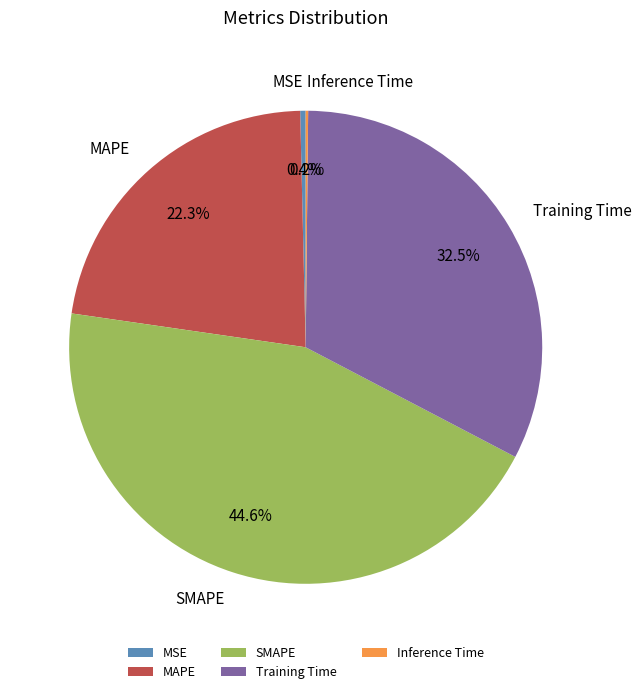

To the nearest percent, what portion does MAPE represent?

22%